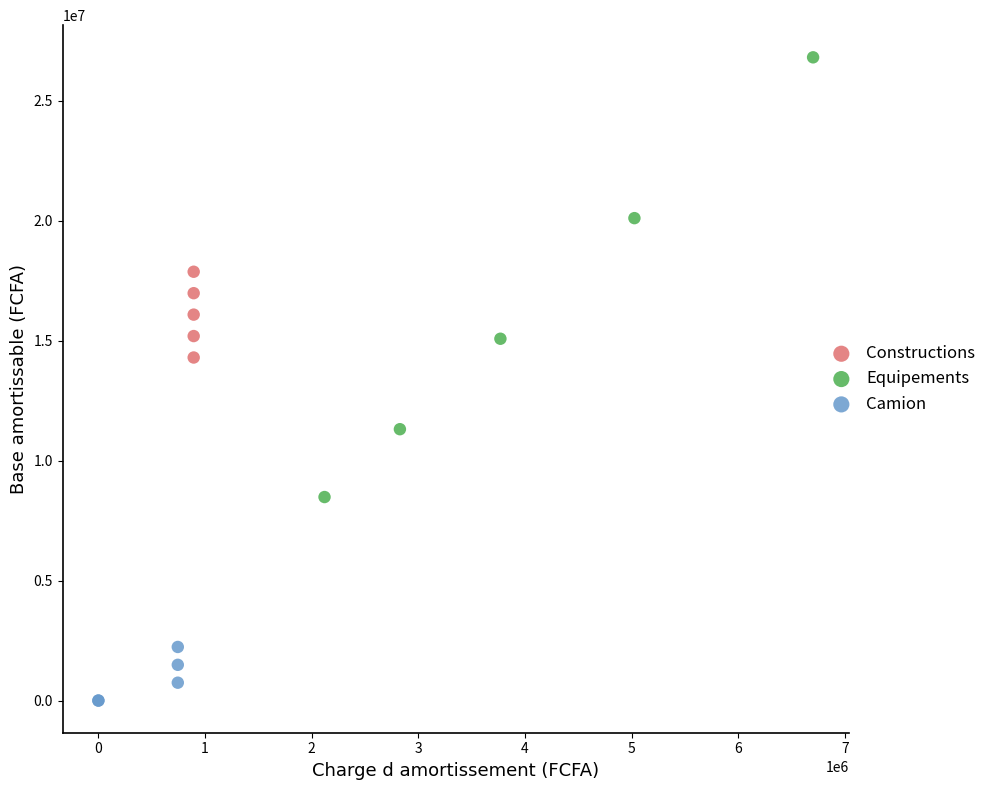

What are all the series names shown in the legend?

Constructions, Equipements, Camion